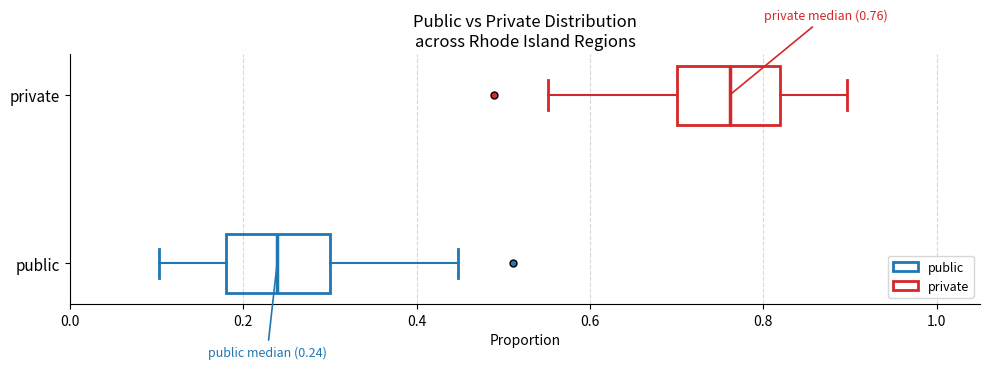

Which box has the furthest to the left median line?

public